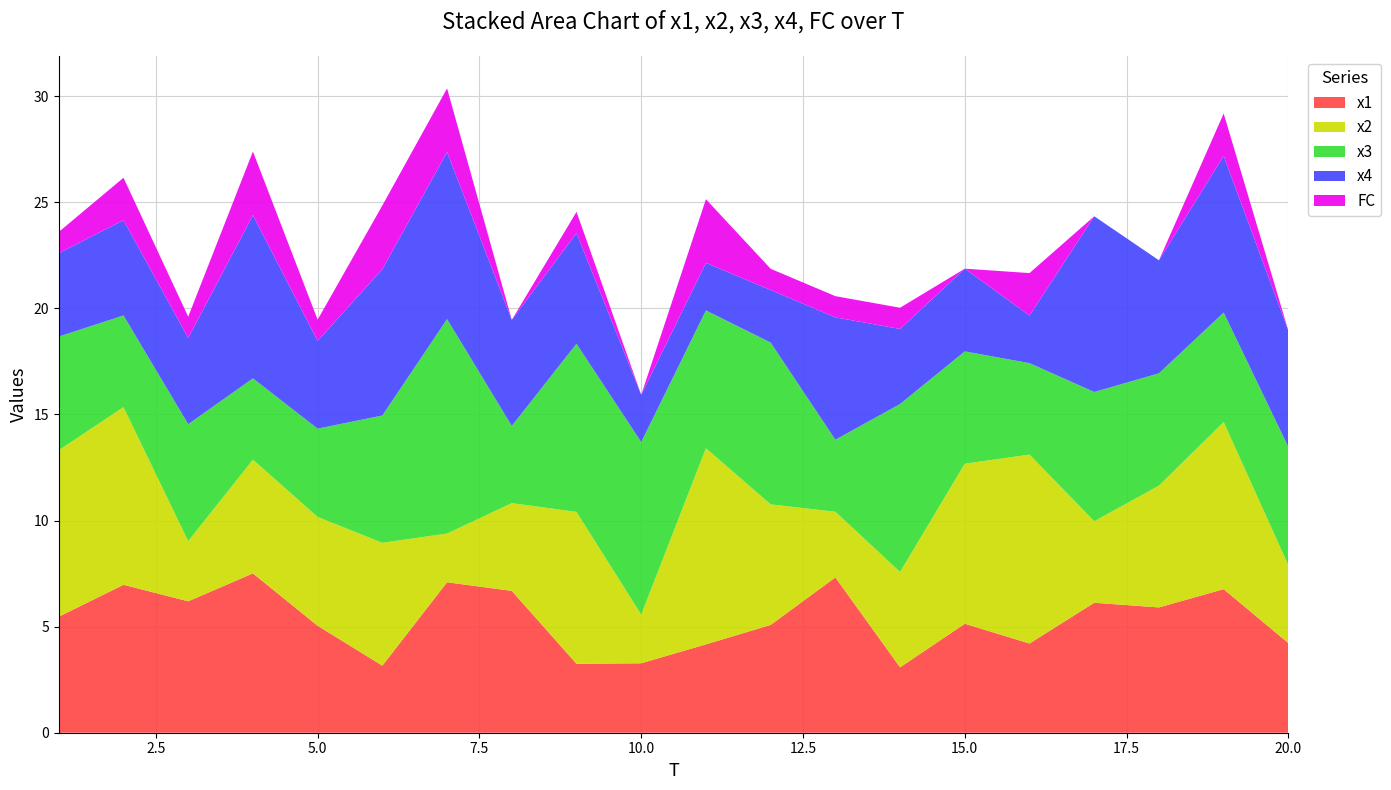

Reading left to right, list all the values displayed in this chart.

x1: 5.5	7.0	6.2	7.5	5.0	3.2	7.1	6.7	3.2	3.3	4.2	5.1	7.3	3.1	5.1	4.2	6.1	5.9	6.8	4.2
x2: 7.8	8.4	2.8	5.4	5.1	5.8	2.3	4.1	7.2	2.3	9.2	5.7	3.1	4.5	7.5	8.9	3.8	5.7	7.9	3.7
x3: 5.4	4.3	5.5	3.8	4.2	6.0	10.1	3.6	7.9	8.1	6.5	7.6	3.4	7.9	5.3	4.3	6.1	5.3	5.2	5.6
x4: 3.9	4.5	4.1	7.7	4.1	6.9	7.9	5.0	5.2	2.2	2.2	2.5	5.8	3.5	3.9	2.2	8.3	5.3	7.4	5.5
FC: 1.0	2.0	1.0	3.0	1.0	3.0	3.0	0.0	1.0	0.0	3.0	1.0	1.0	1.0	0.0	2.0	0.0	0.0	2.0	0.0